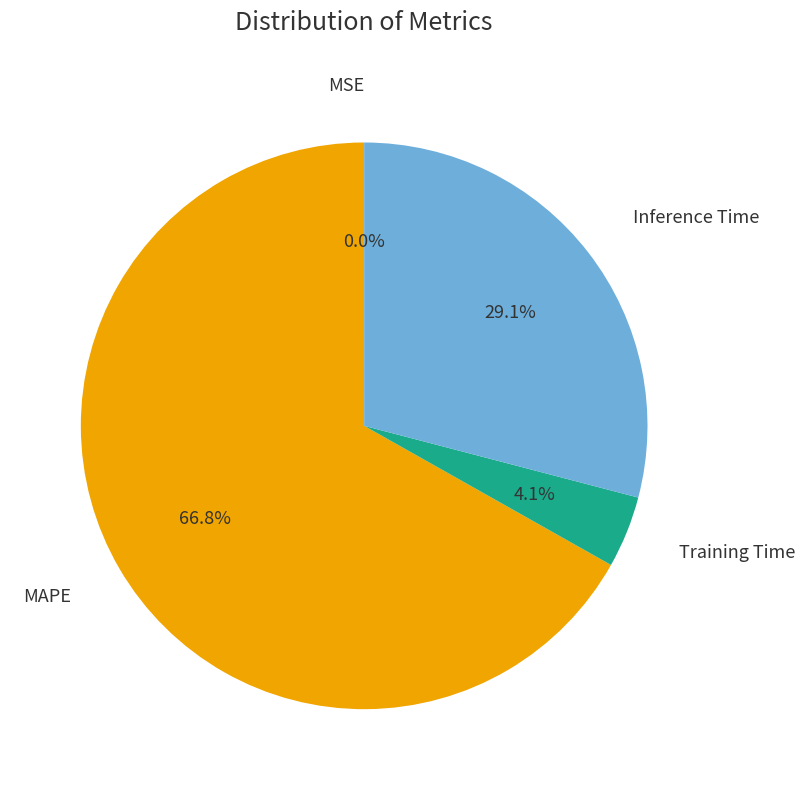

Is there a majority slice in this chart?

Yes